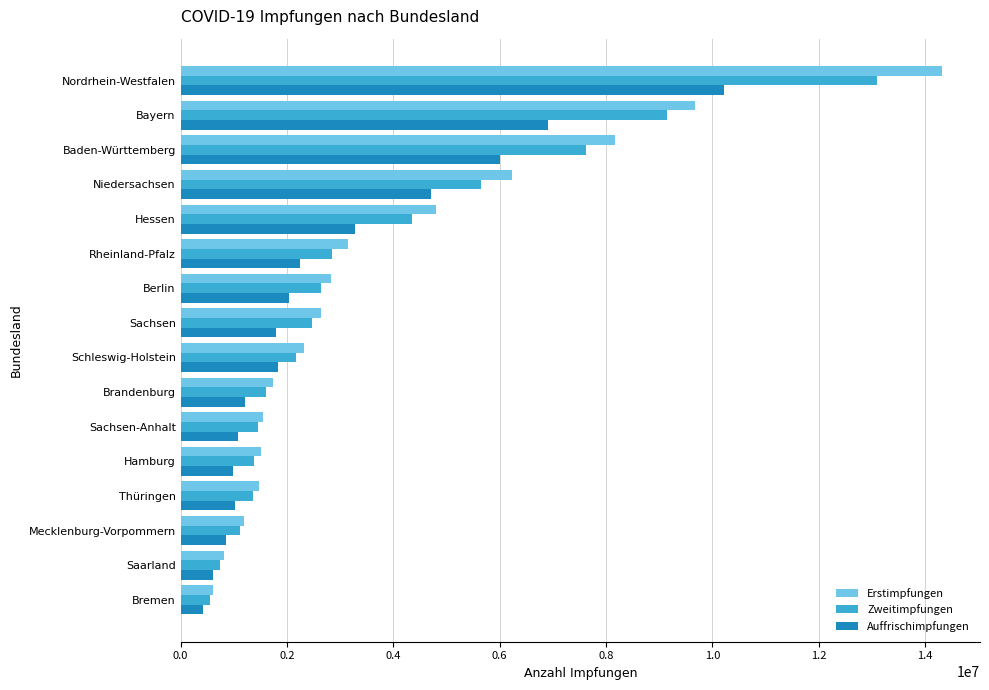

What is the sum of the Zweitimpfungen values at Schleswig-Holstein and Baden-Württemberg?

9778077